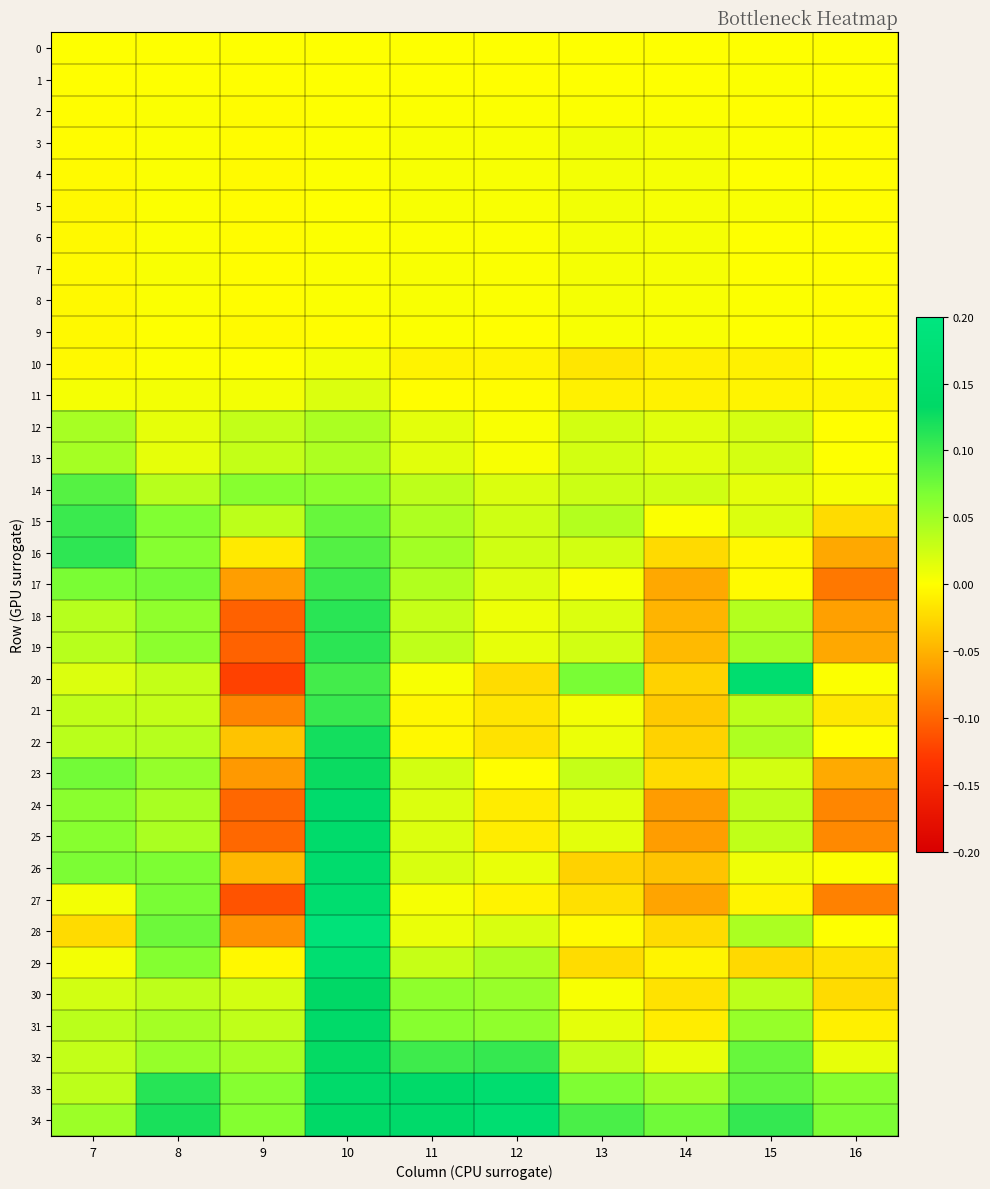

Which series has the largest range (max minus min)?

20